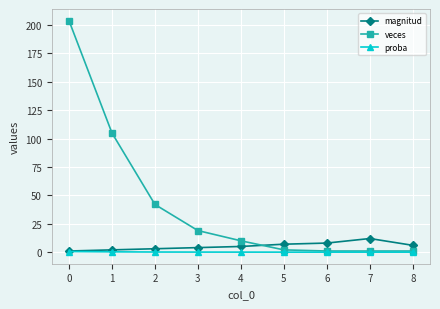

Which series has the largest range (max minus min)?

veces